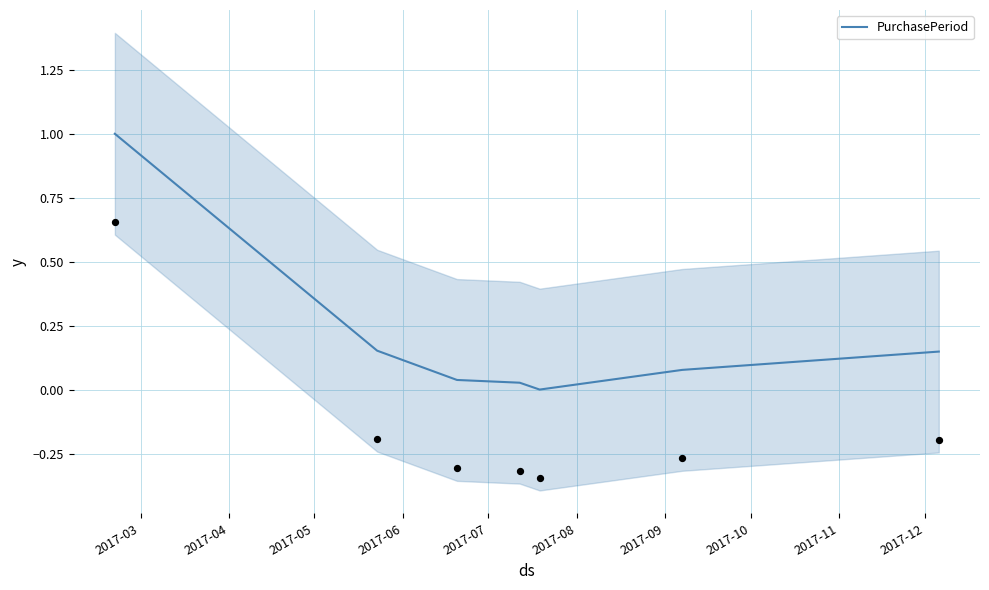

Which has a higher value, 2017-03 or 2017-06?

2017-03